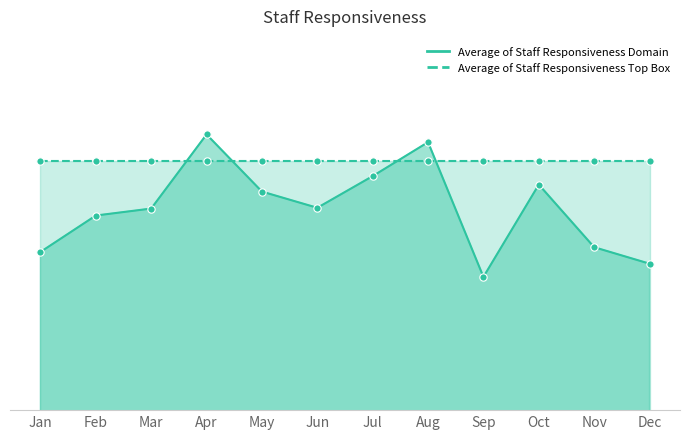

Between Oct and Sep, which is larger?

Oct